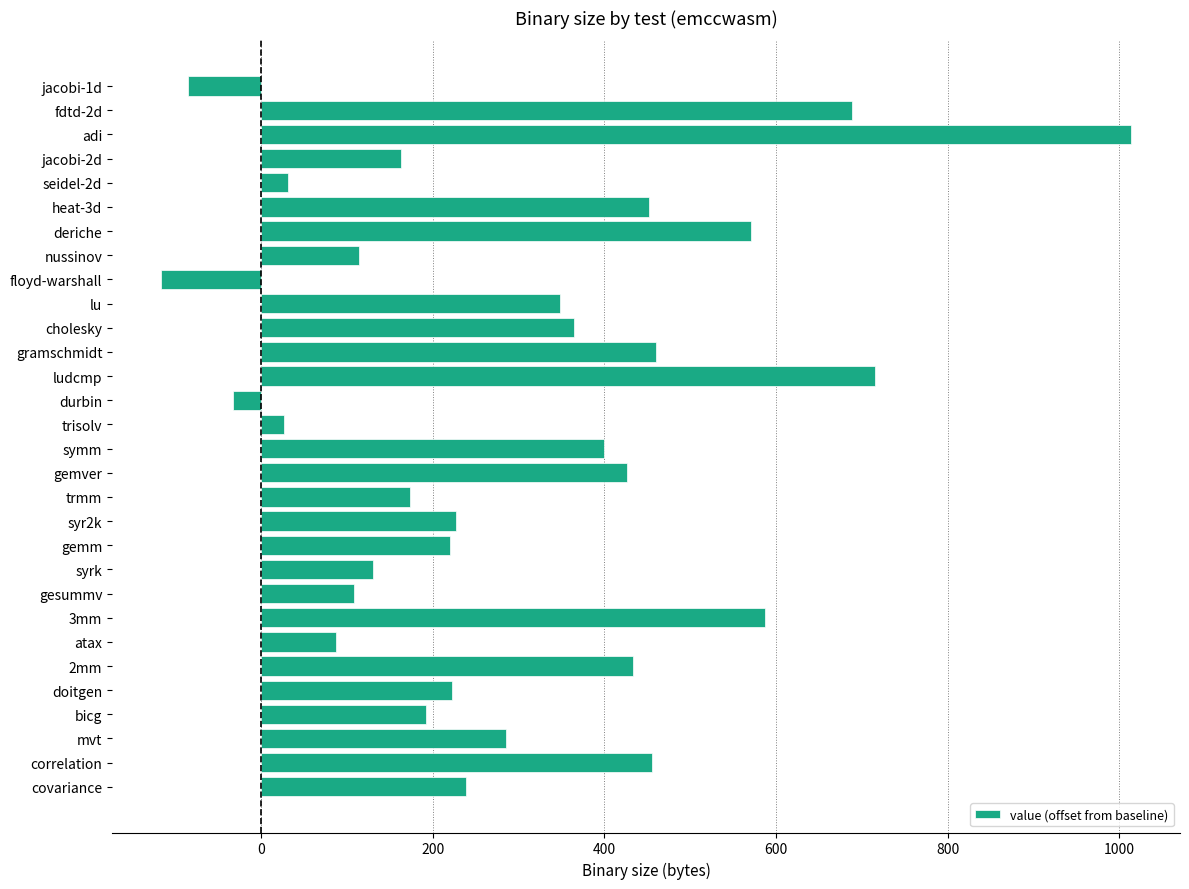

Count the number of categories in the chart.

30